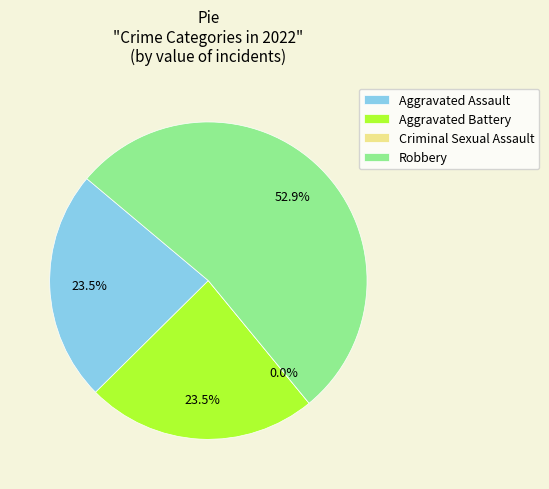

Is there any slice that represents more than half of the pie?

Yes